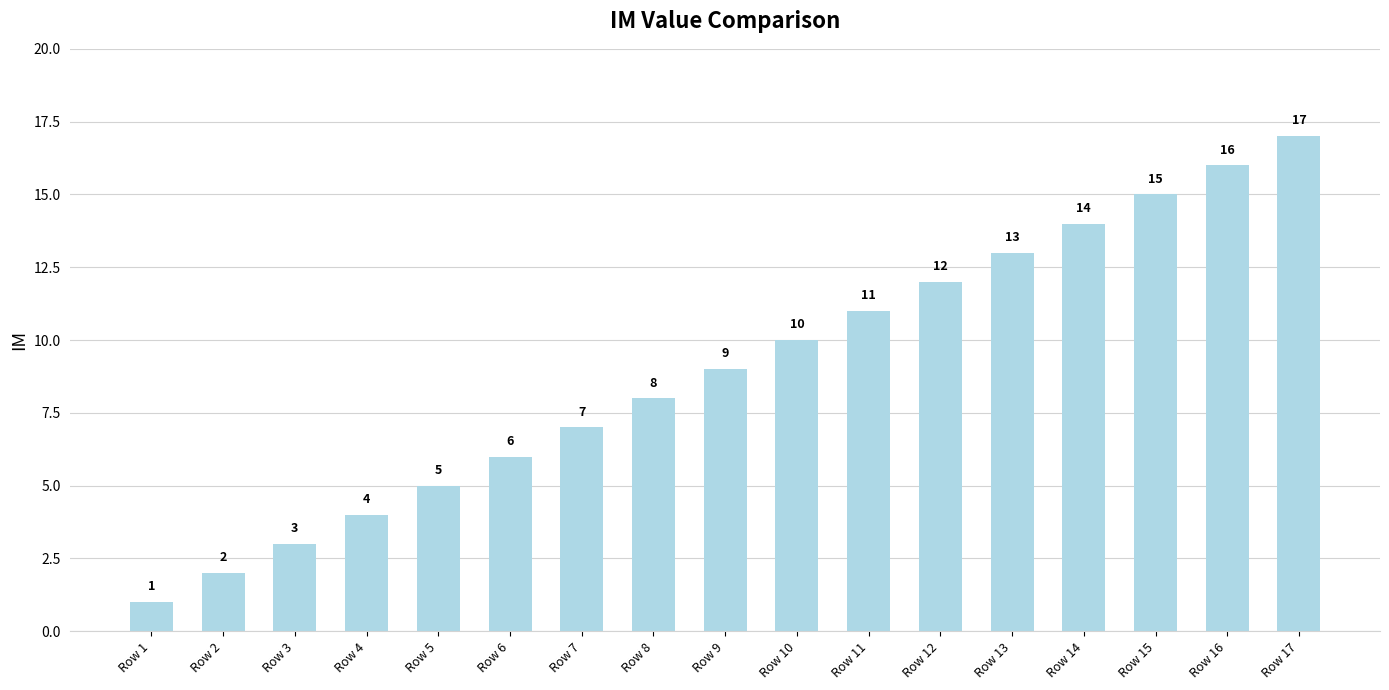

What is the difference between the second highest and second lowest values?

14